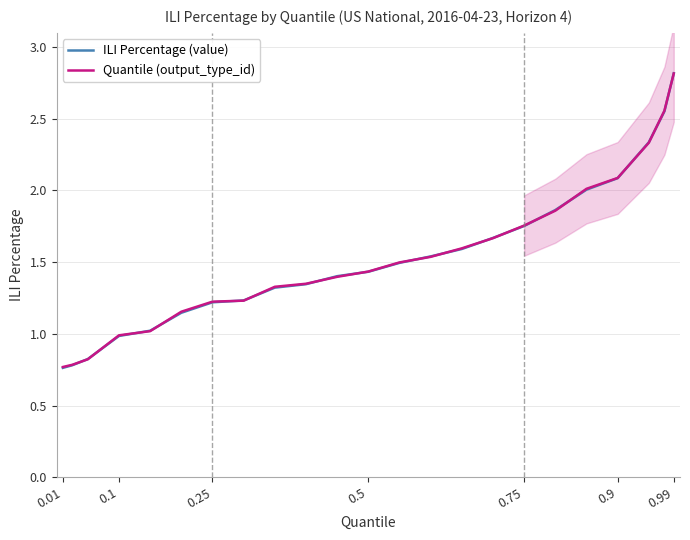

True or false: ILI Percentage (value) has more than 0 interior local peaks.

False